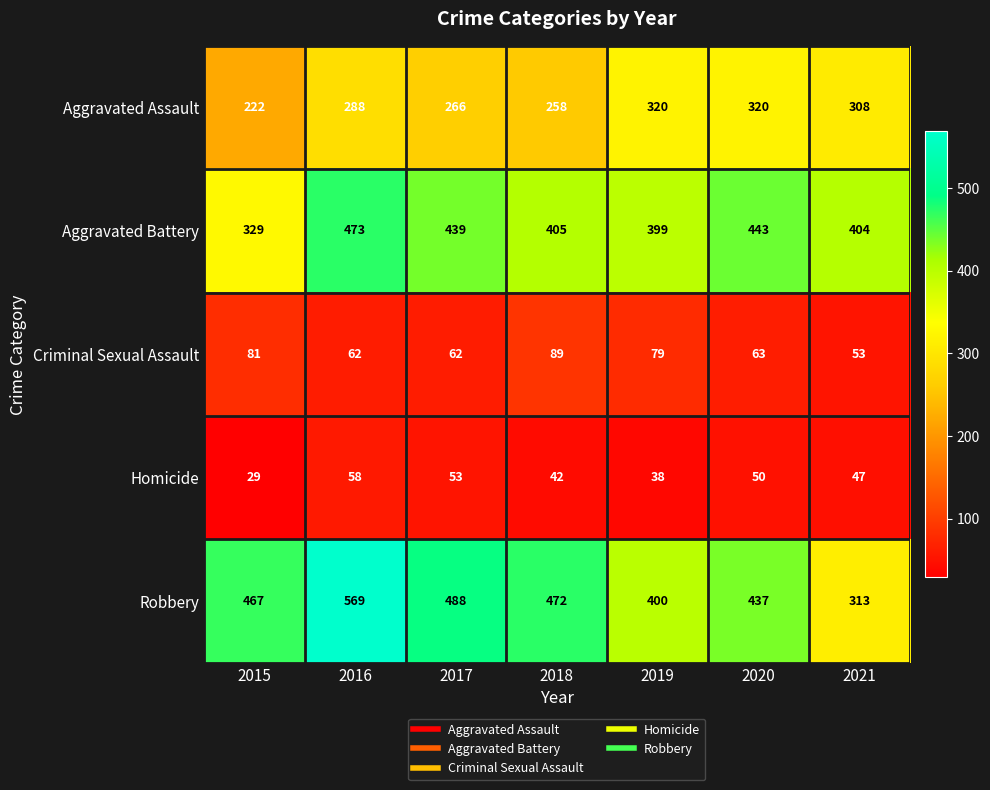

What is the difference between the maximum and minimum values in the Robbery series?

256